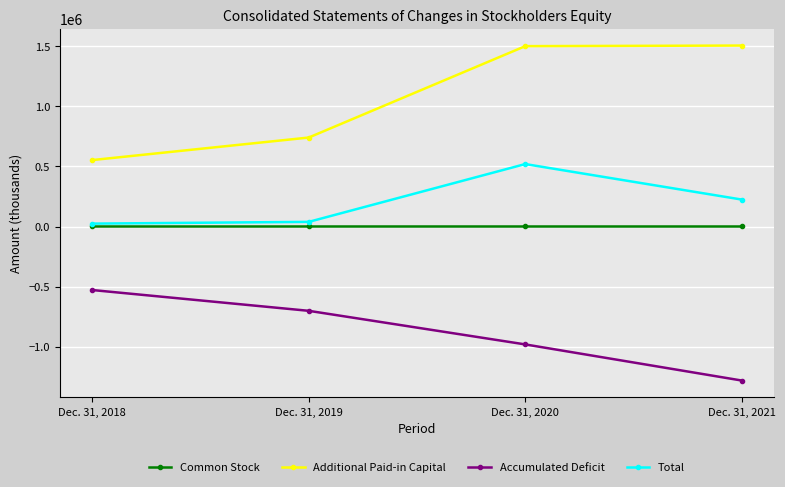

Which series changed the most between Dec. 31, 2019 and Dec. 31, 2020?

Additional Paid-in Capital